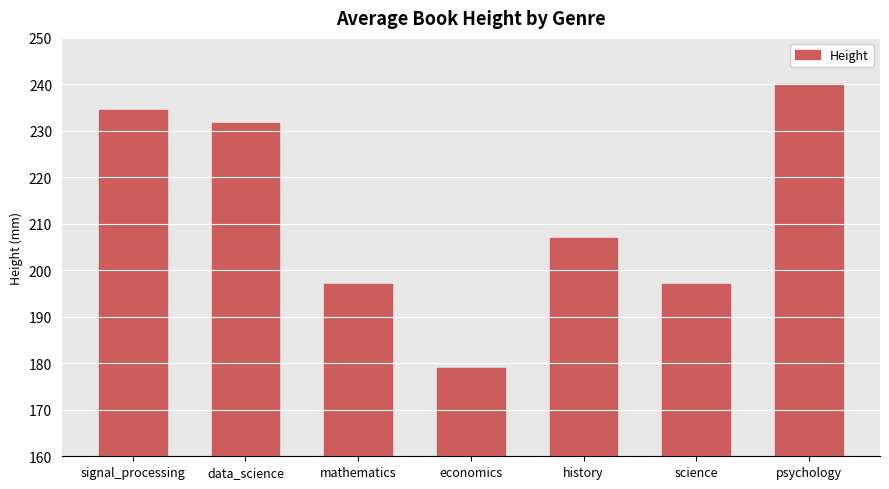

True or false: the data shows 179.0 at economics.

True